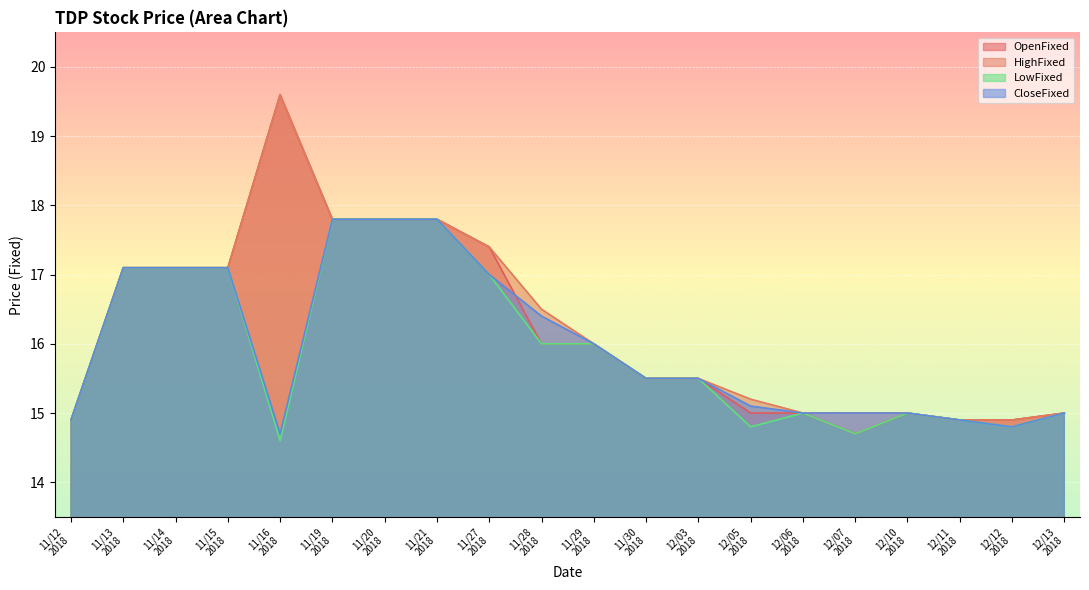

Reading right to left, transcribe all the data shown in this chart.

OpenFixed: 15.0	14.9	14.9	15.0	14.7	15.0	15.0	15.5	15.5	16.0	16.0	17.4	17.8	17.8	17.8	19.6	17.1	17.1	17.1	14.9
HighFixed: 15.0	14.9	14.9	15.0	15.0	15.0	15.2	15.5	15.5	16.0	16.5	17.4	17.8	17.8	17.8	19.6	17.1	17.1	17.1	14.9
LowFixed: 15.0	14.8	14.9	15.0	14.7	15.0	14.8	15.5	15.5	16.0	16.0	17.0	17.8	17.8	17.8	14.6	17.1	17.1	17.1	14.9
CloseFixed: 15.0	14.8	14.9	15.0	15.0	15.0	15.1	15.5	15.5	16.0	16.4	17.0	17.8	17.8	17.8	14.7	17.1	17.1	17.1	14.9